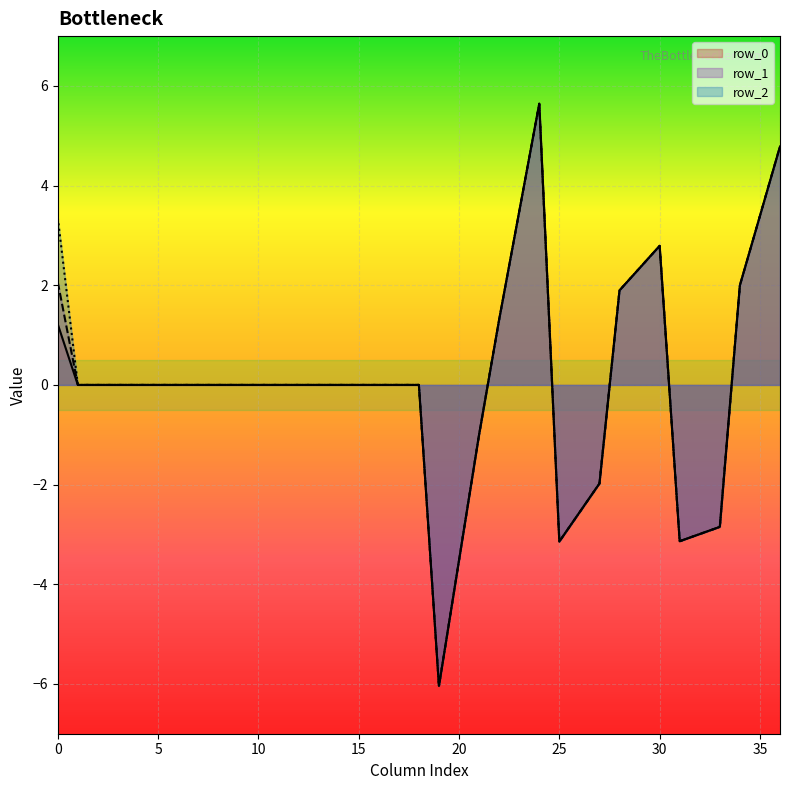

In row_2, how many points are lower than both neighbors (excluding endpoints)?

3